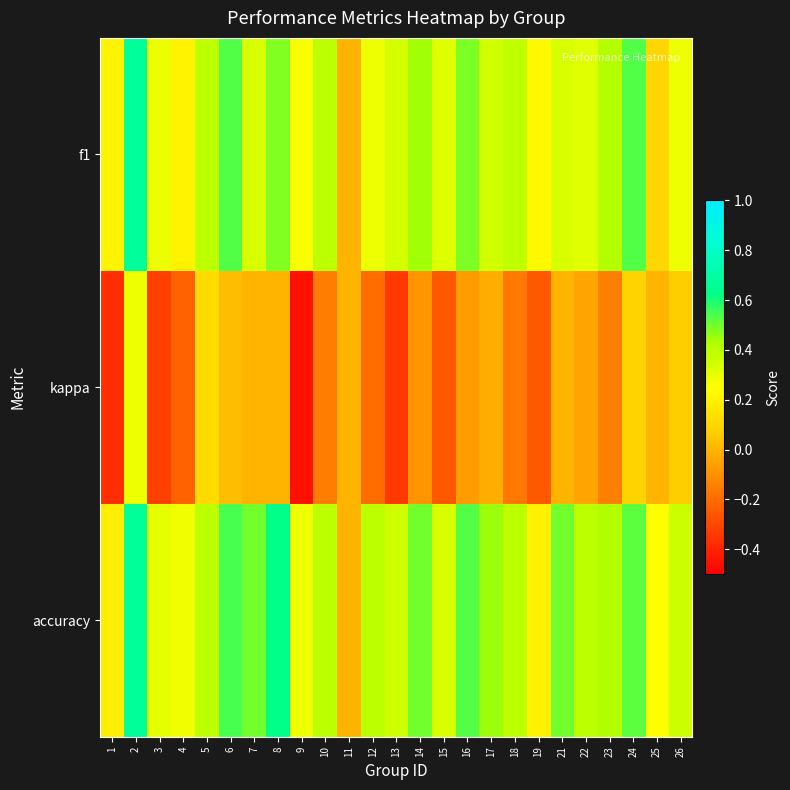

How many data points does each series have?

25